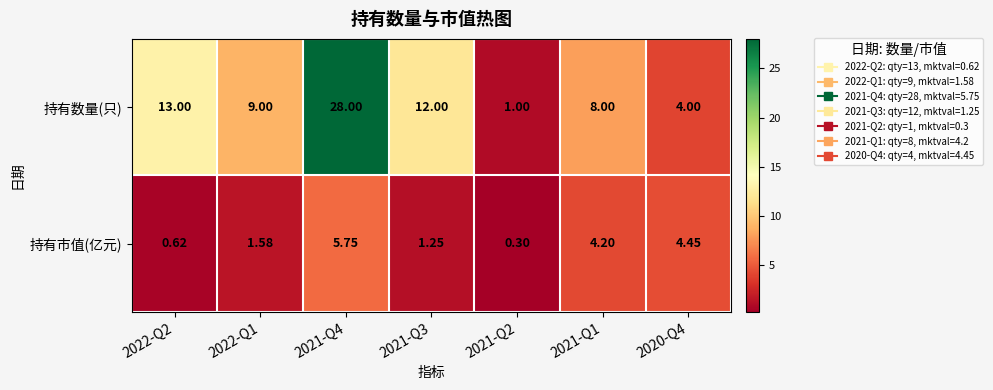

Rank the series by their average value, from highest to lowest.

持有数量(只), 持有市值(亿元)